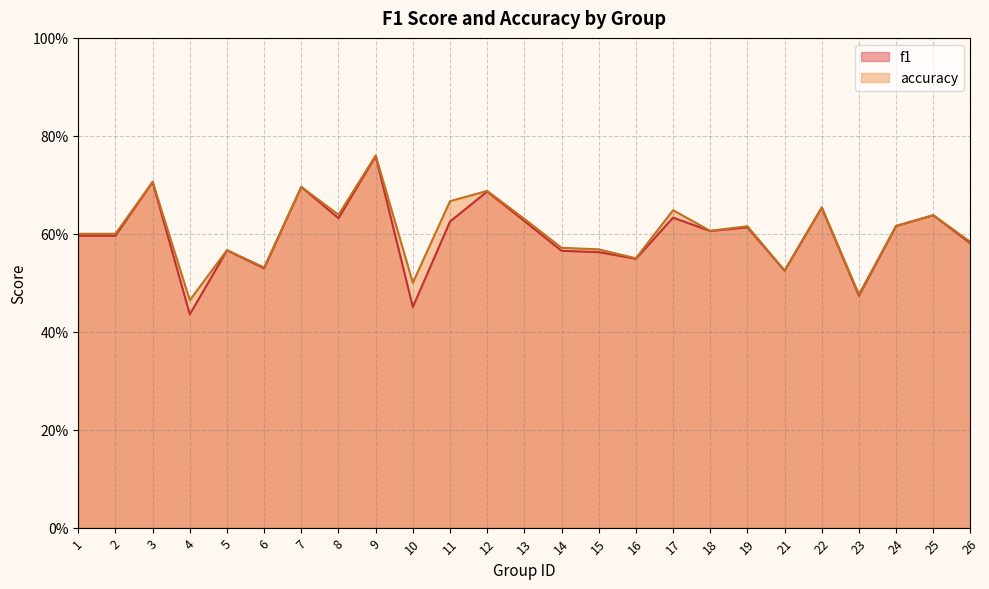

Which category has the lowest value in the accuracy series?

4